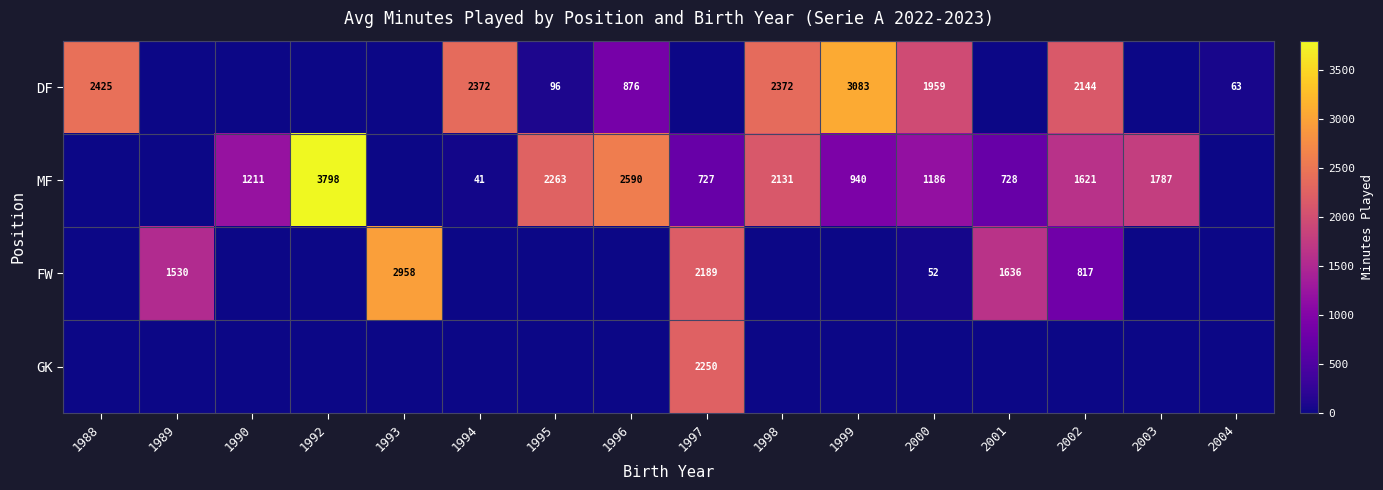

True or false: MF has a value of 939 at 2003.

False